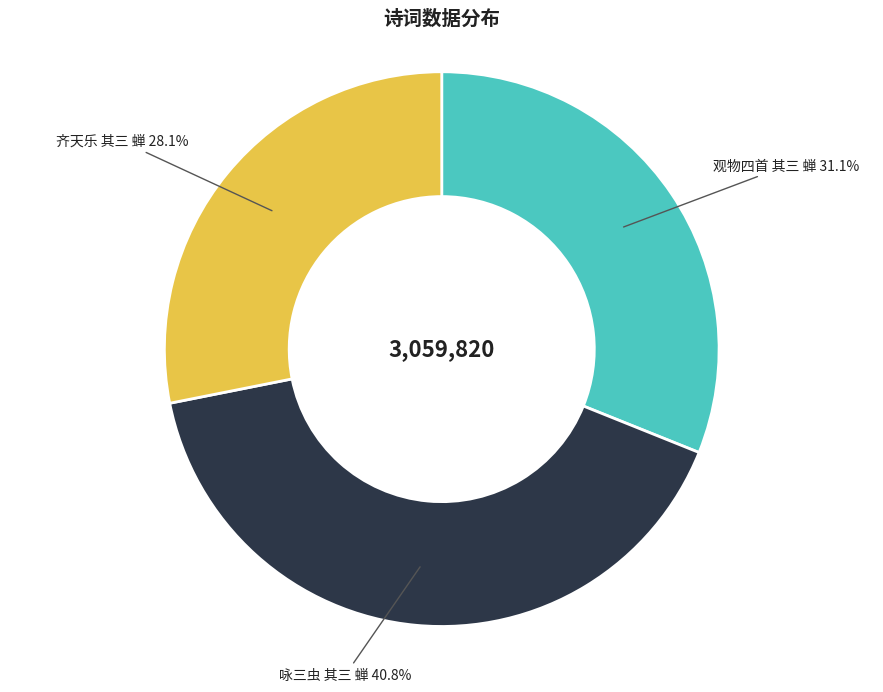

To the nearest percent, what portion does 咏三虫 其三 蝉 represent?

41%